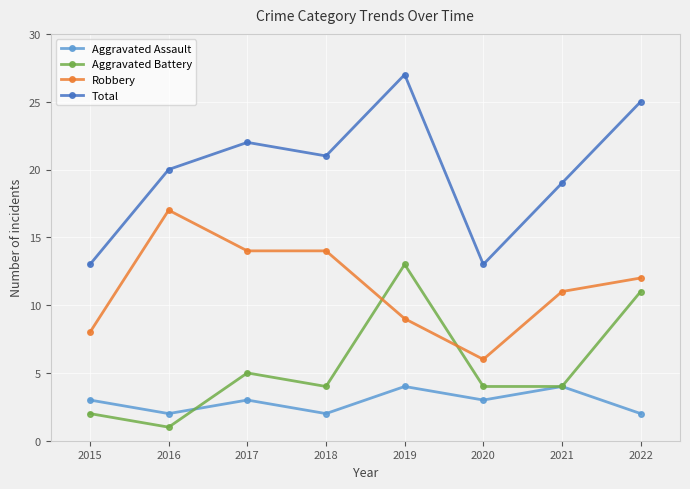

What is the difference between the highest and lowest values at 2017?

19